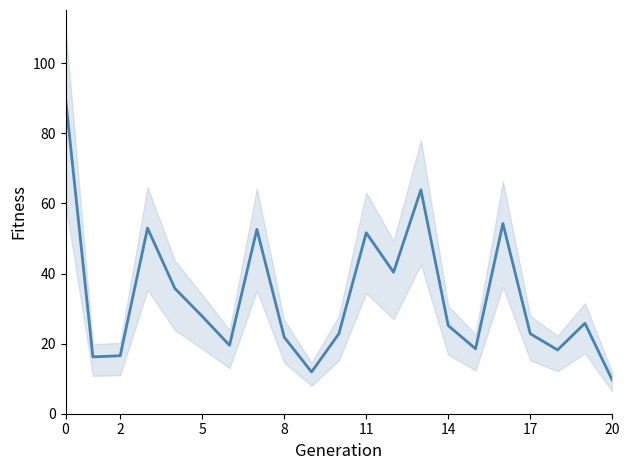

How many categories are shown in the chart?

21